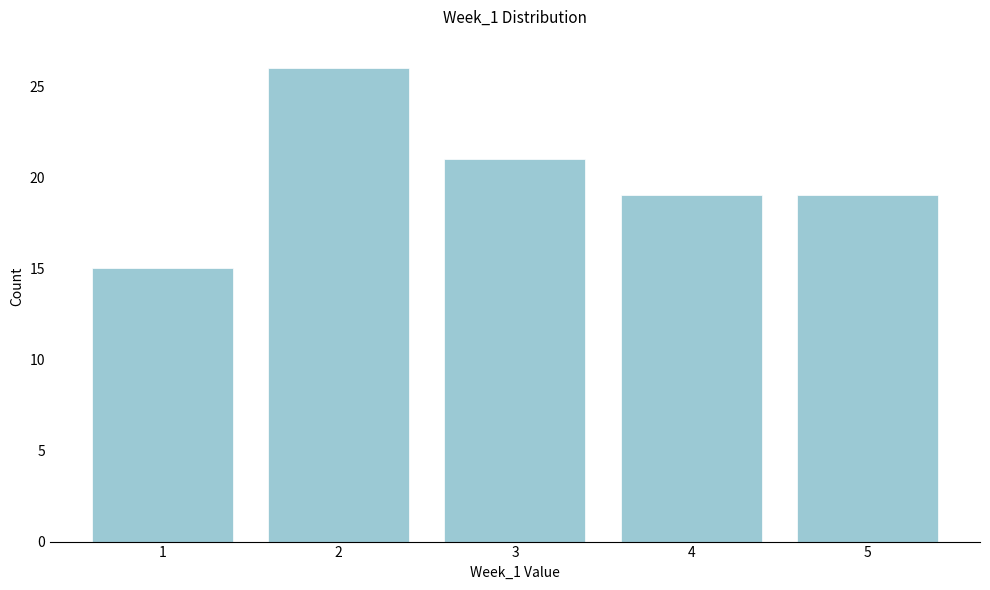

Reading left to right, extract all data points from this chart.

1=15	2=26	3=21	4=19	5=19